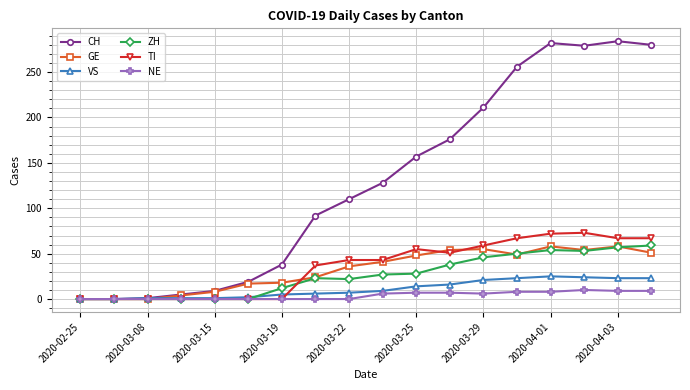

Which series has the widest spread of values?

CH